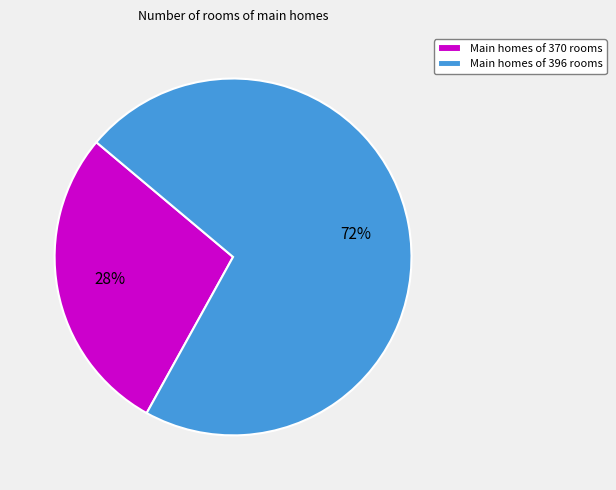

True or false: Main homes of 370 rooms accounts for 38% of the total.

False